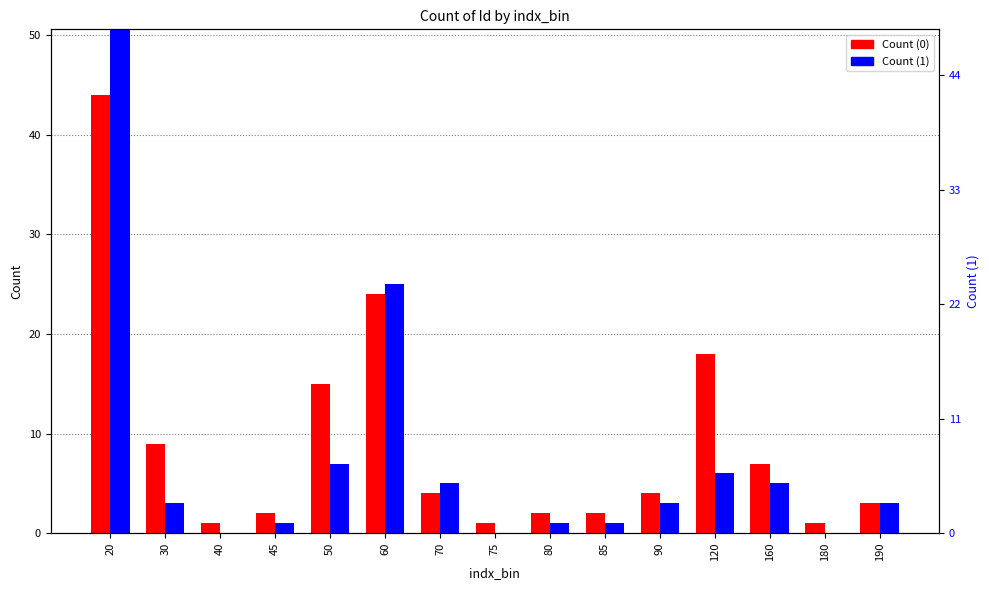

What is the total value across all series at 180?

1